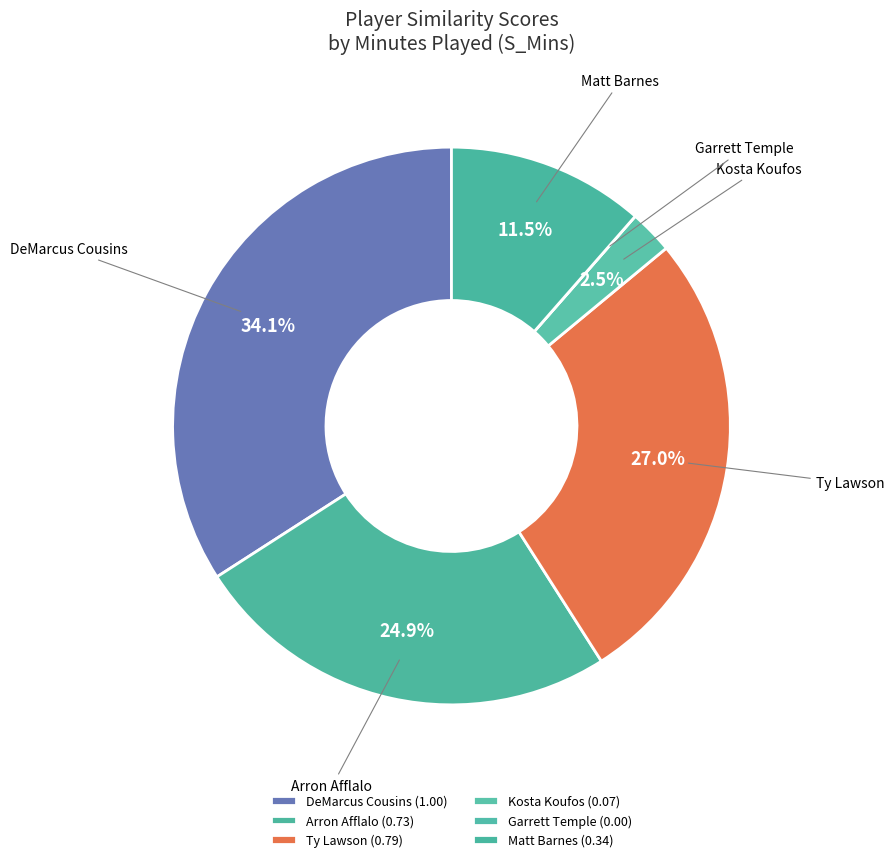

True or false: Ty Lawson accounts for 34% of the total.

False